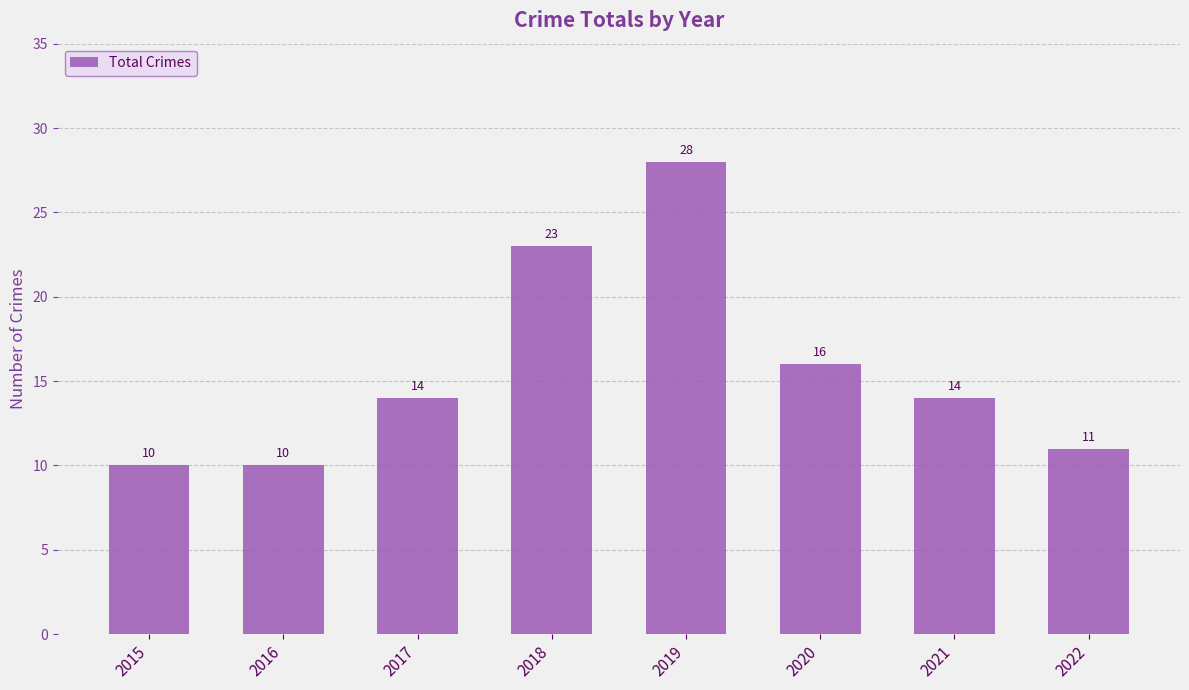

At which label is the value closest to 19?

2020